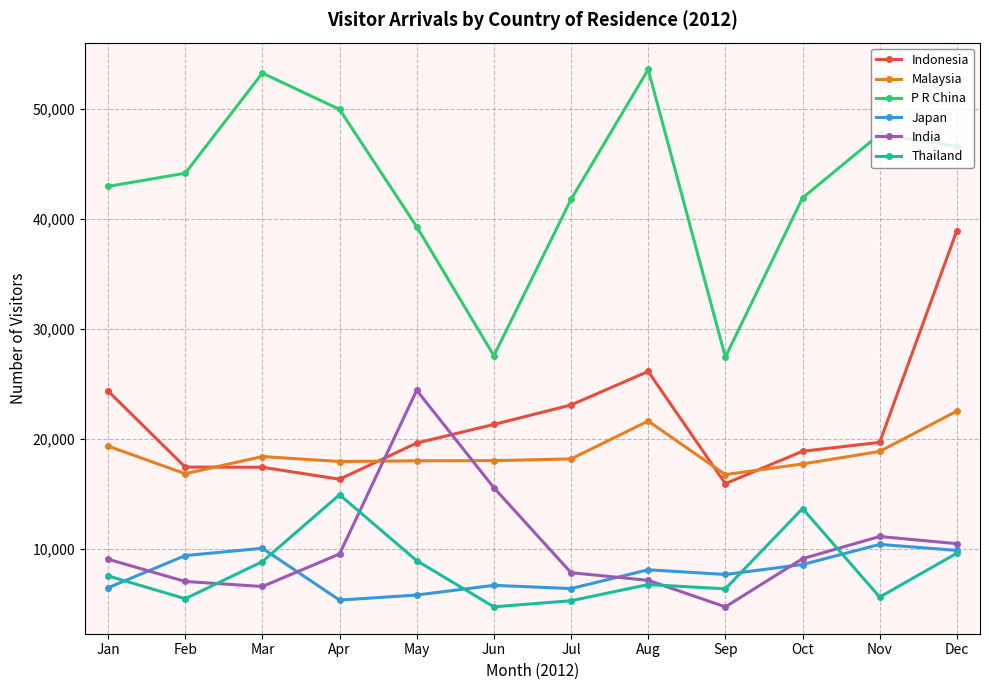

Which series changed the most between Apr and Oct?

P R China